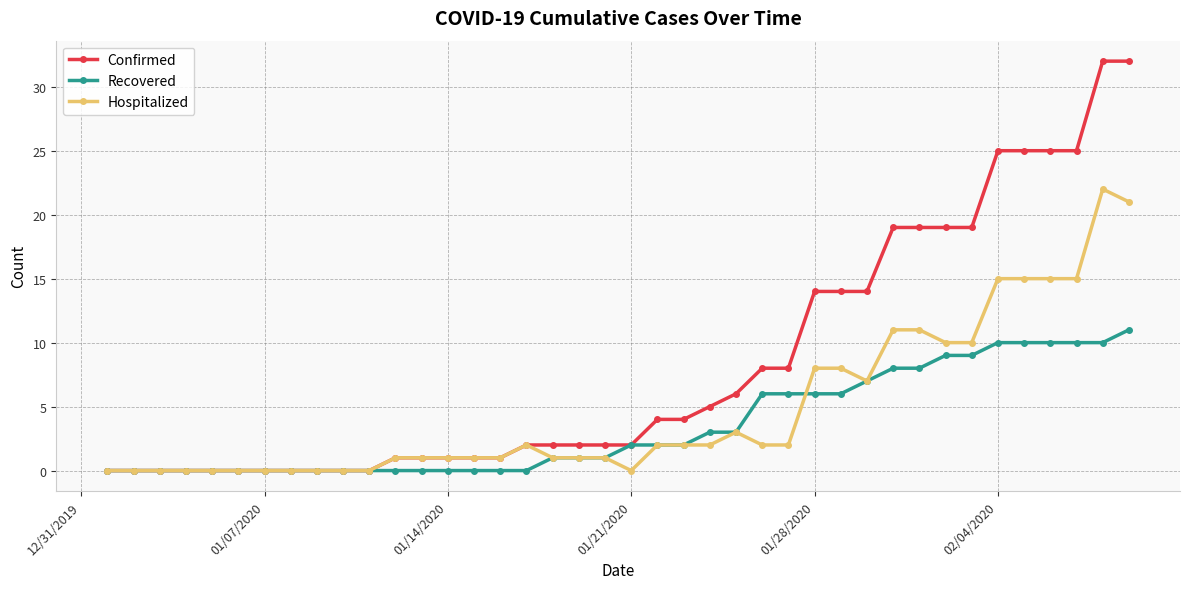

Rank the series by their maximum value, from highest to lowest.

Confirmed, Hospitalized, Recovered